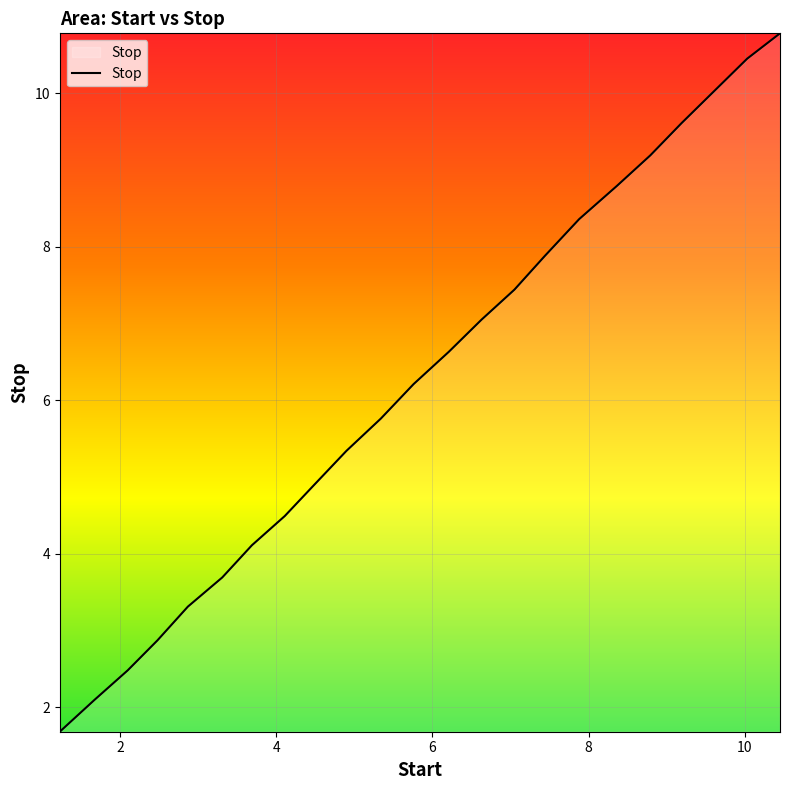

What is the difference between the maximum and minimum values?

9.1